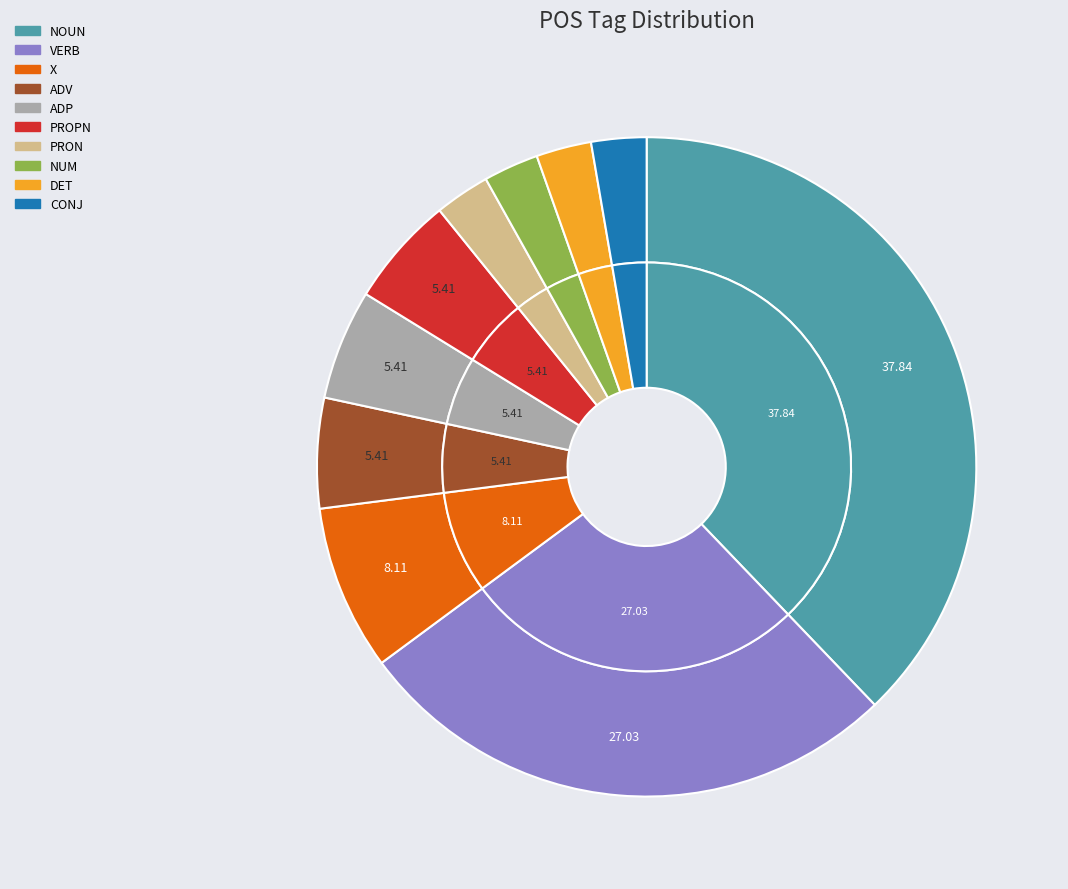

Between ADV and CONJ, which is larger?

ADV